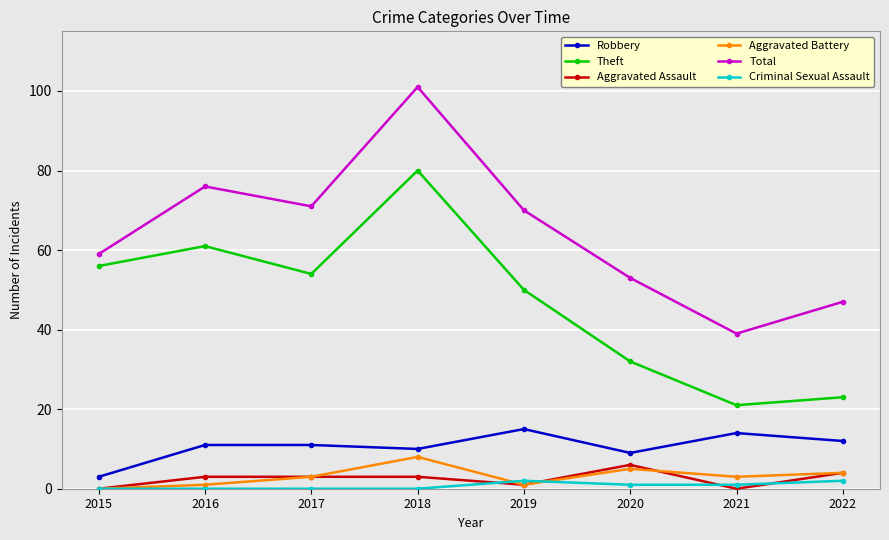

At which label does Theft reach its minimum?

2021